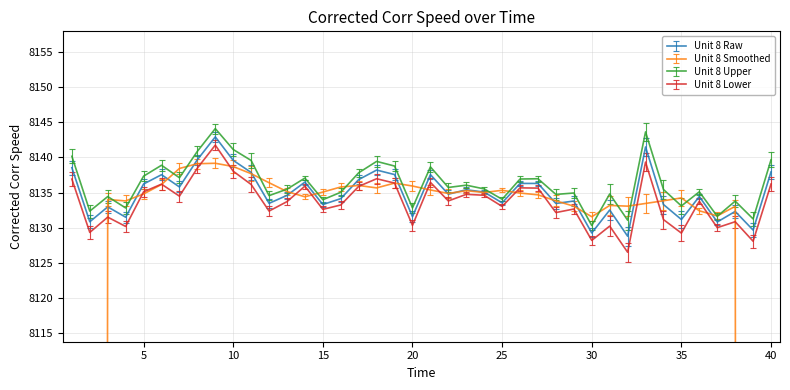

Which label corresponds to the largest value in the chart?

9